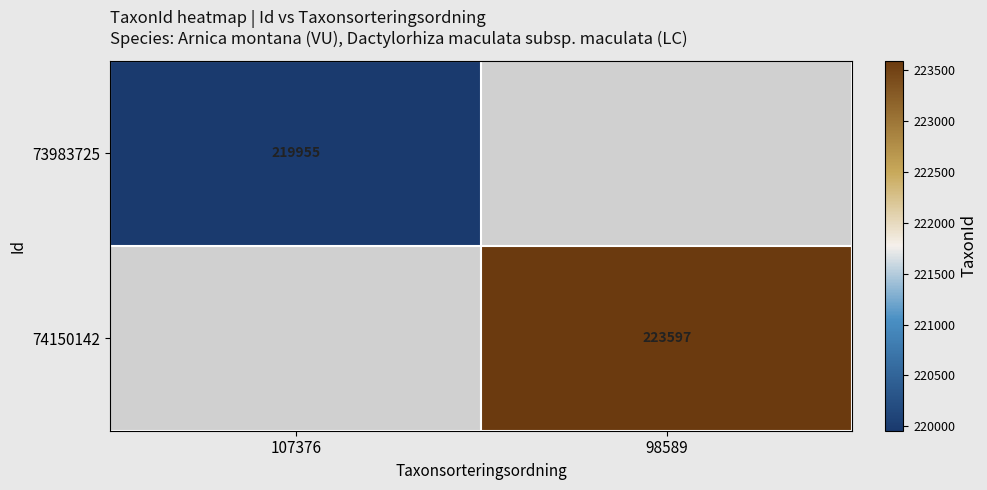

Is it true that 73983725 equals 219955 at 107376?

True